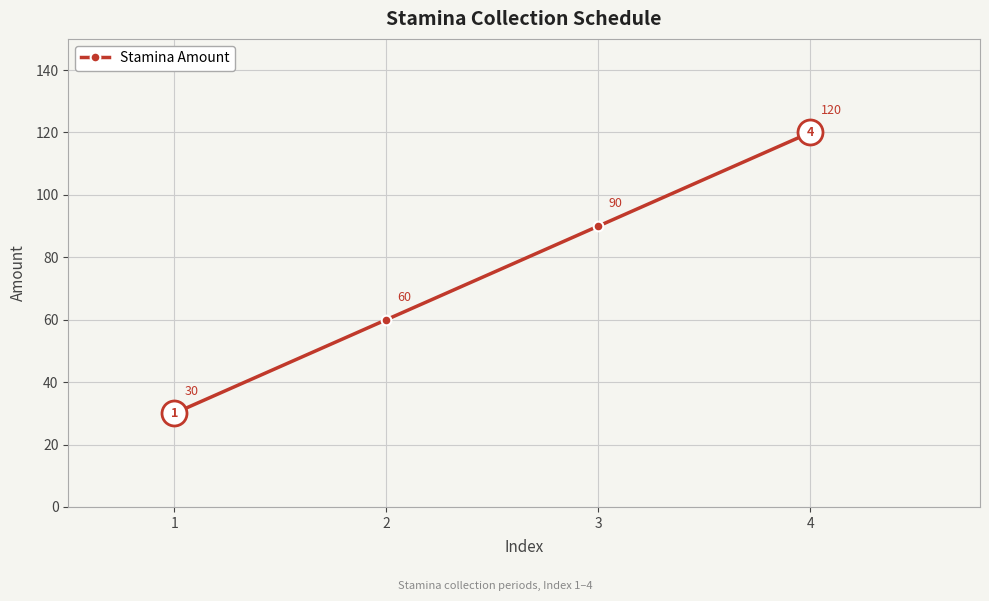

What is the sum of all values?

300